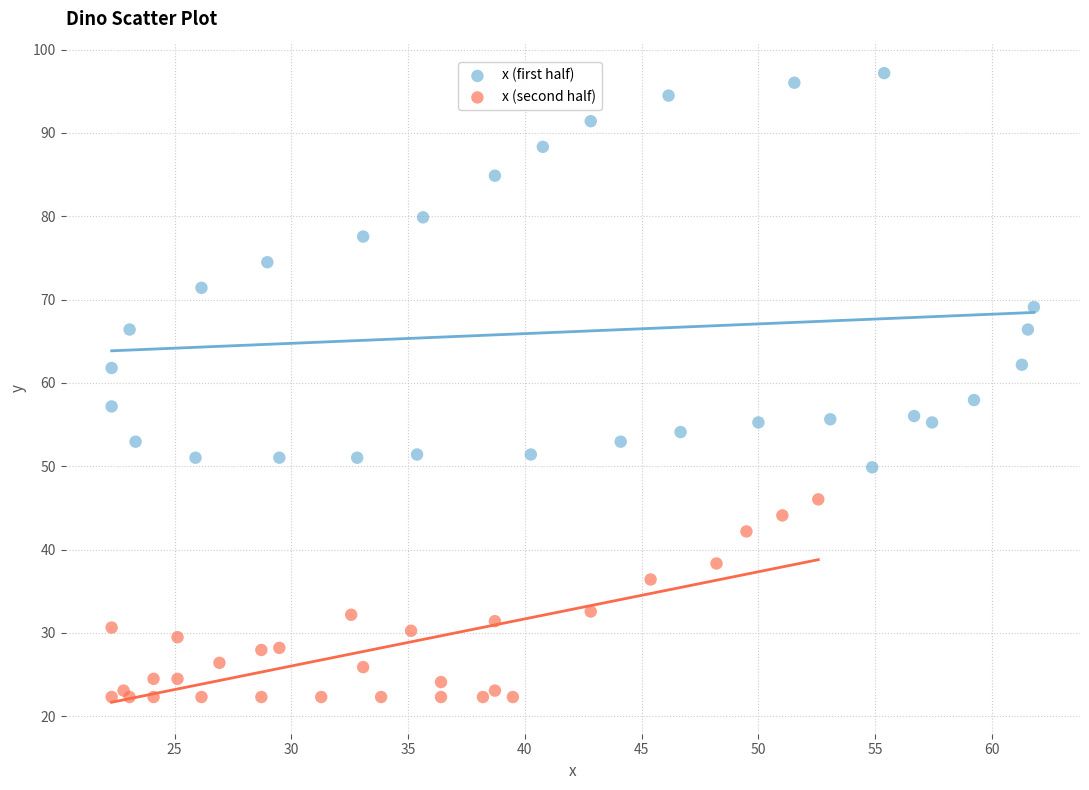

Which series has the widest spread of Y values?

x (first half)